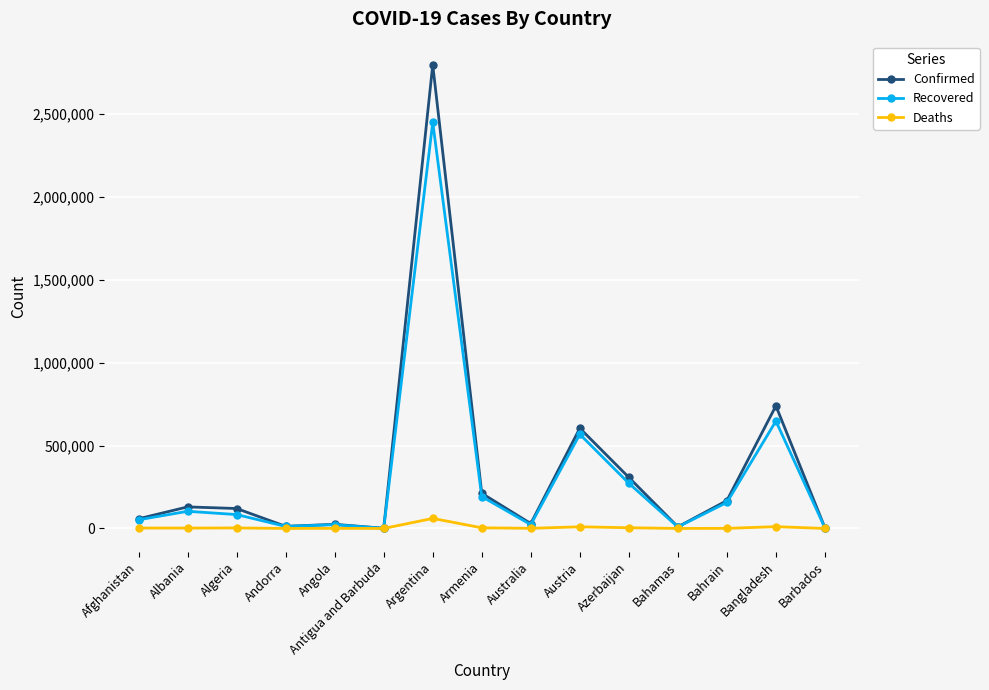

What are all the series names shown in the legend?

Confirmed, Recovered, Deaths